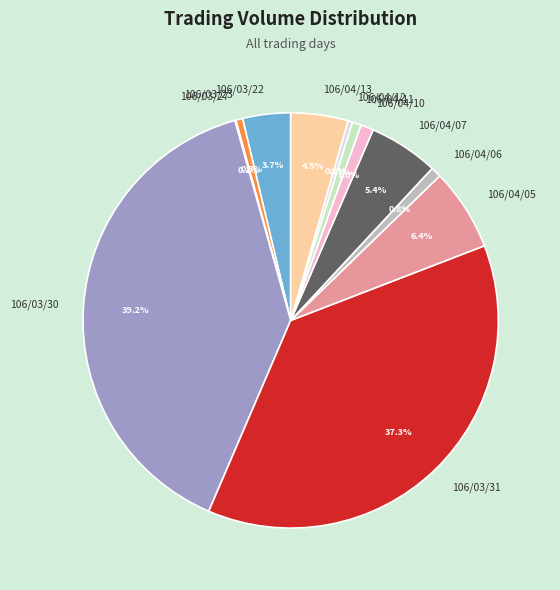

Does 106/04/11 represent more than half of the total?

No